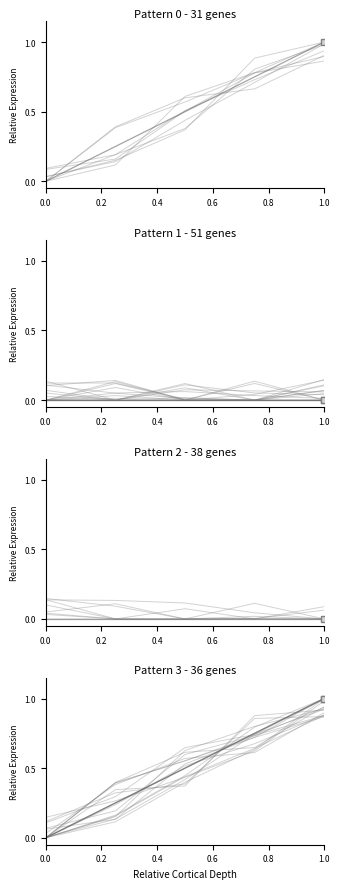

True or false: ID has a value of 0.4 at 2023-03-12 22:32:14.

False